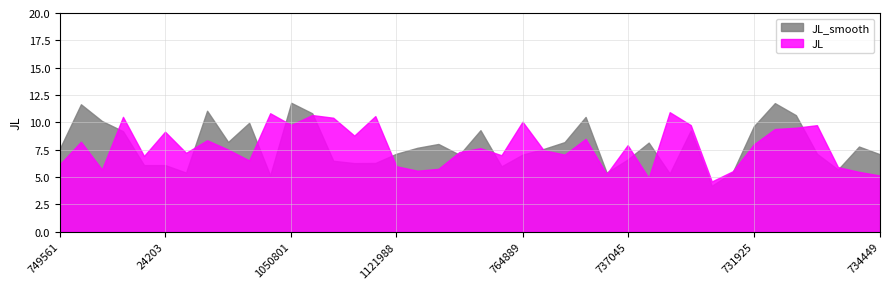

True or false: JL_smooth has a value of 9 at 744623.

False